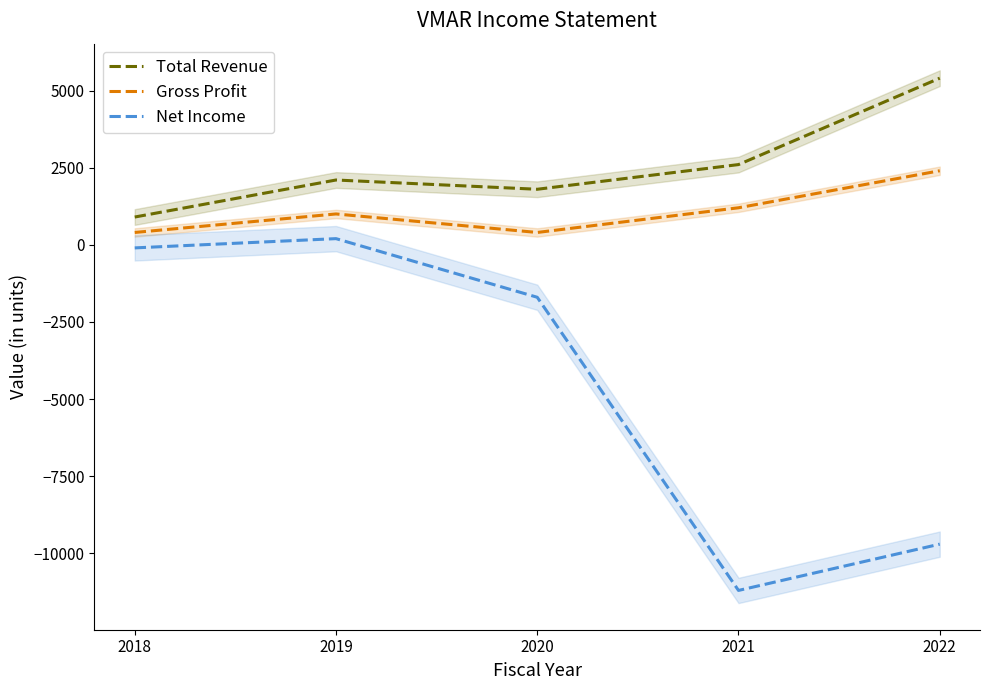

What is the value of the Gross Profit point at the 5th from the left?

2400